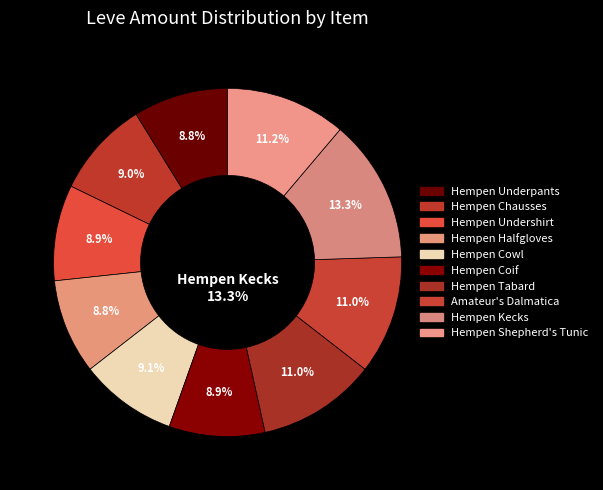

Is Amateur's Dalmatica the majority of the pie?

No